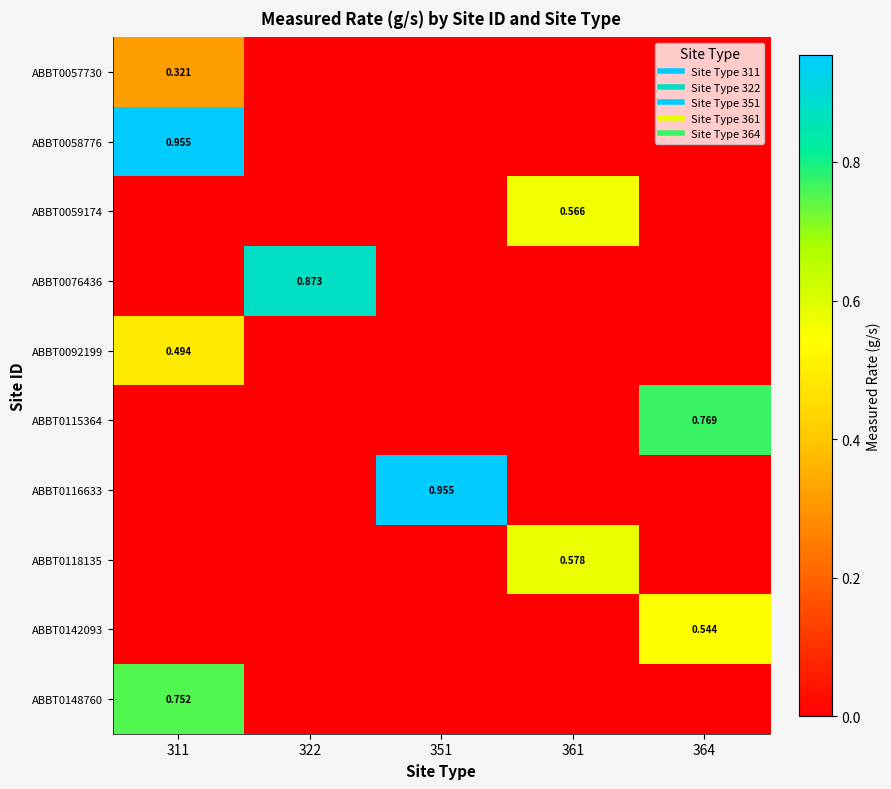

Between 361 and 311, which is larger?

311